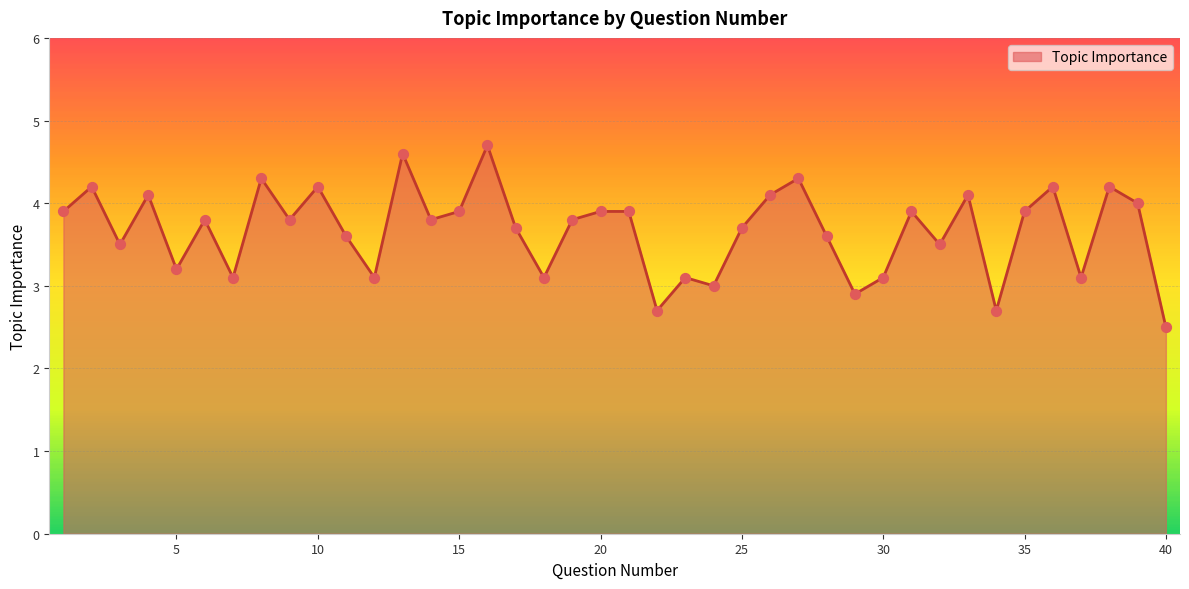

What is the smallest value displayed?

2.5